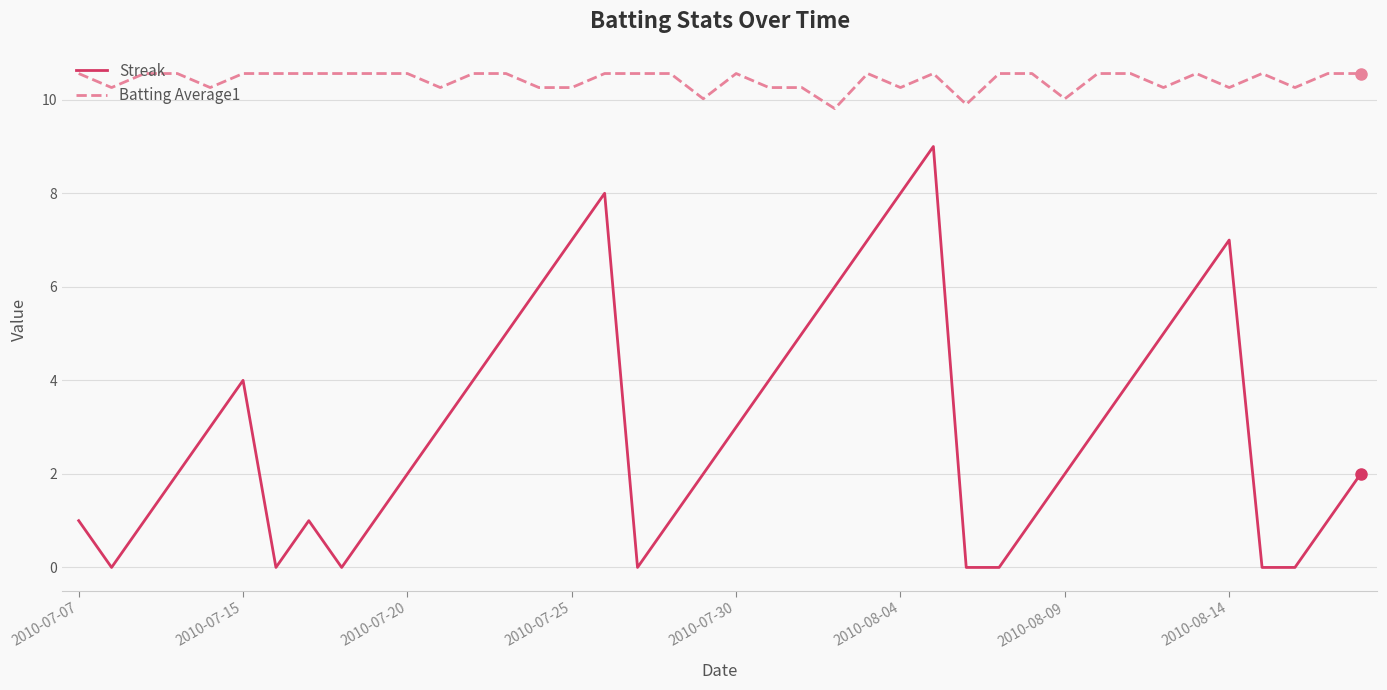

True or false: Streak has more than 1 points higher than both neighbors.

True